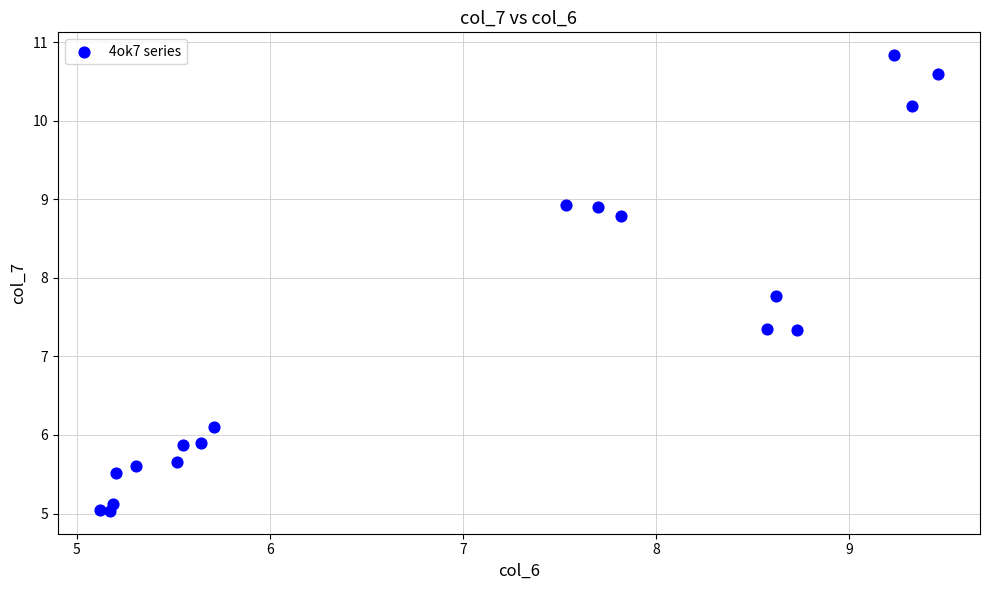

What is the range of X values (max minus min)?

4.3